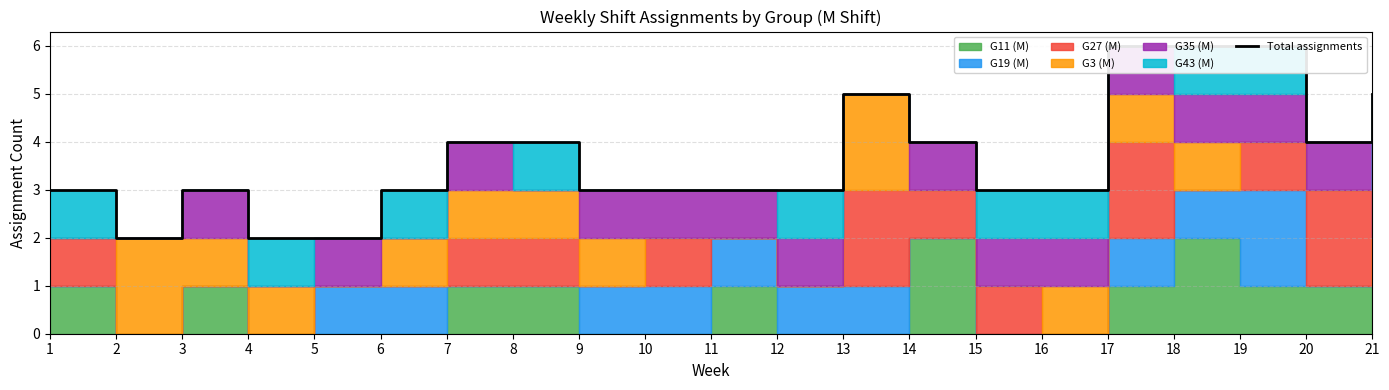

Reading left to right, list all the values displayed in this chart.

3	2	3	2	2	3	4	4	3	3	3	3	5	4	3	3	6	6	6	4	5